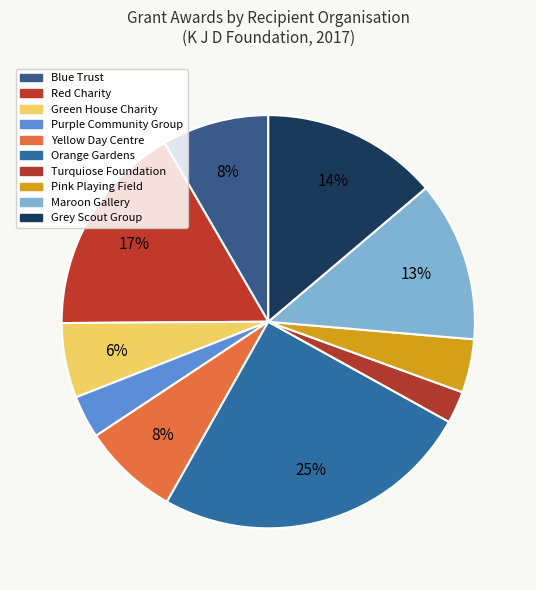

Which slice is the smallest?

Turquiose Foundation